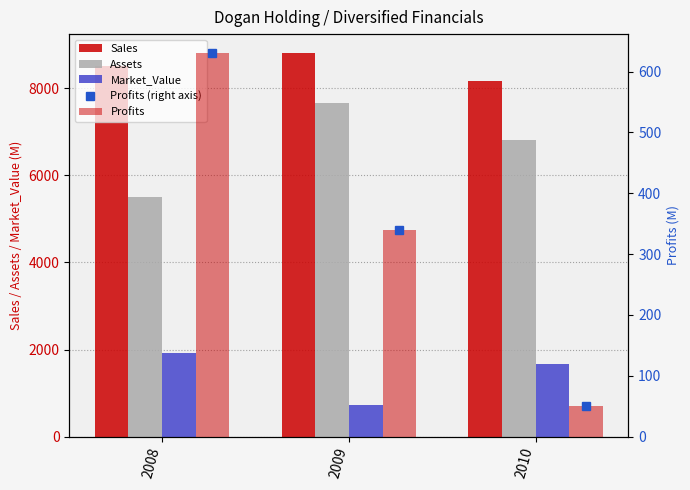

Rank the series by their maximum value, from lowest to highest.

Profits, Market_Value, Assets, Sales